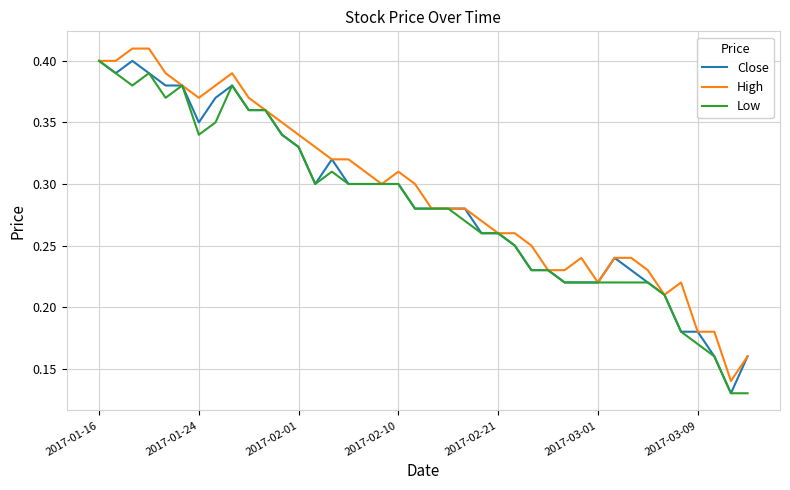

What is the sum of all High values?

11.7